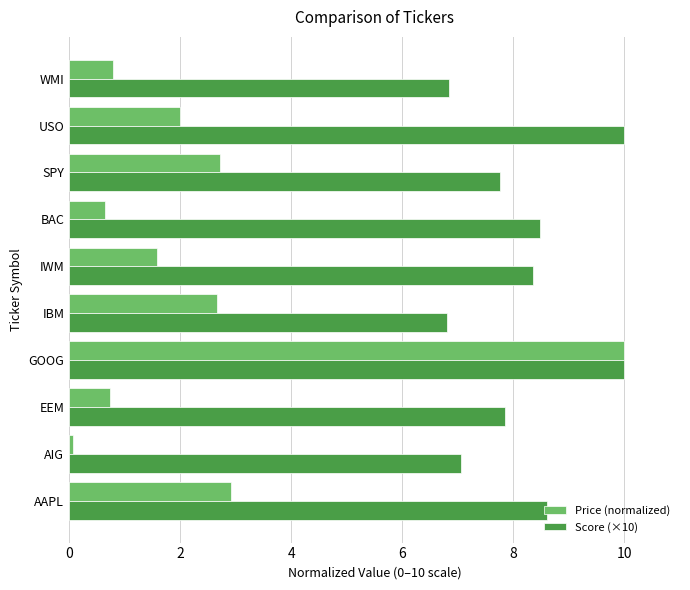

At which category is the sum across all series the highest?

GOOG